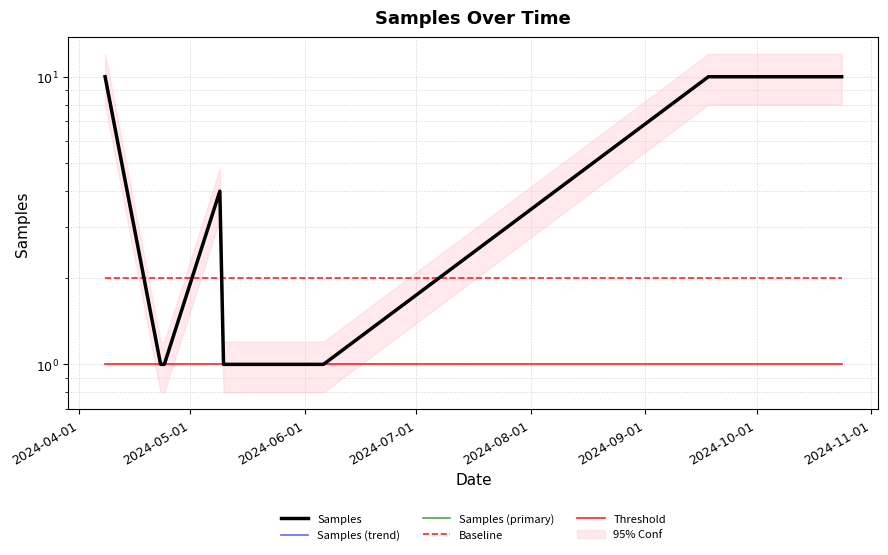

What is the smallest value displayed?

1